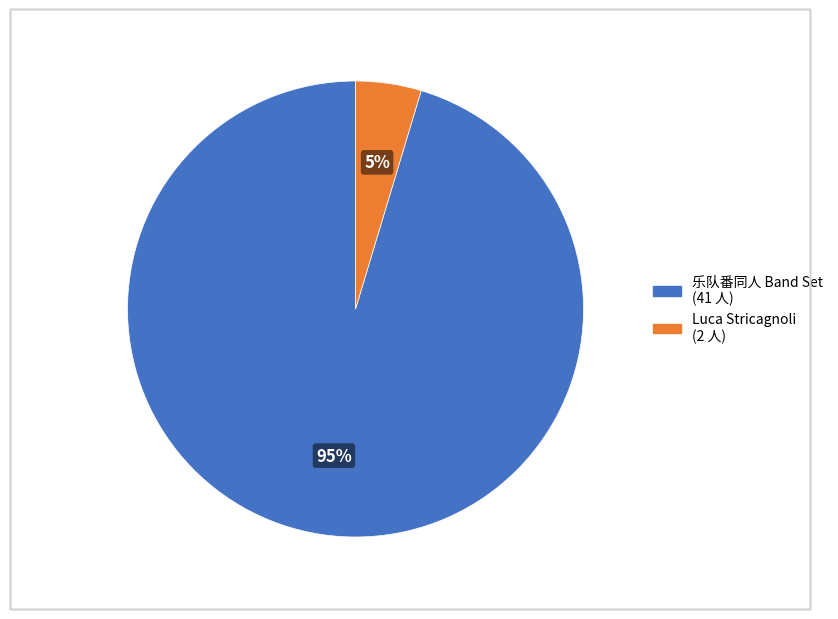

To the nearest percent, what is the average slice percentage?

50%